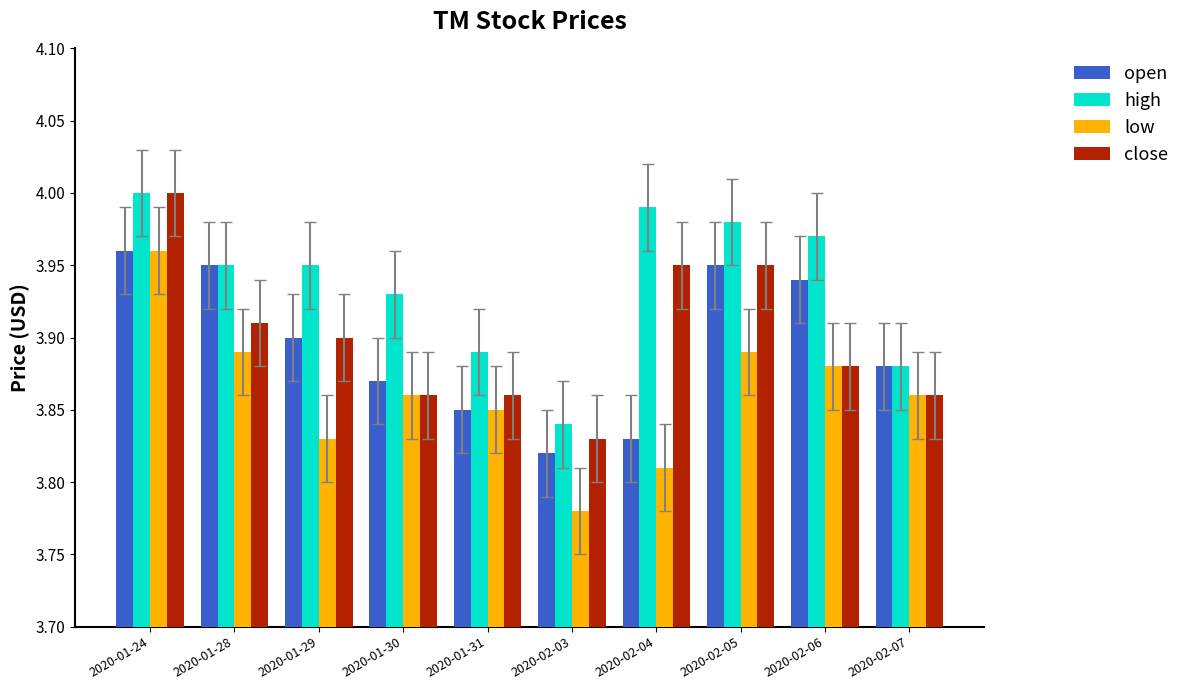

How many groups of bars are there?

10